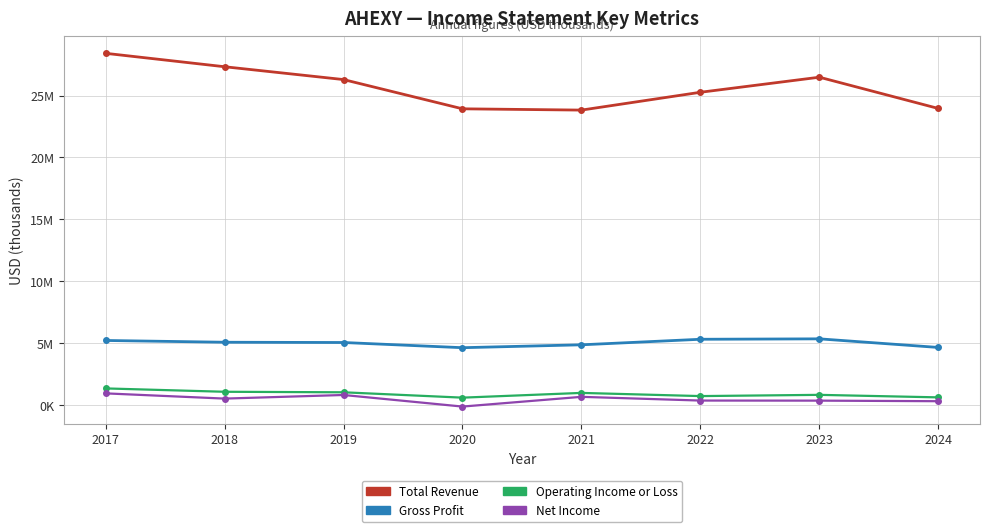

What is the average value of the Total Revenue series?

25684888